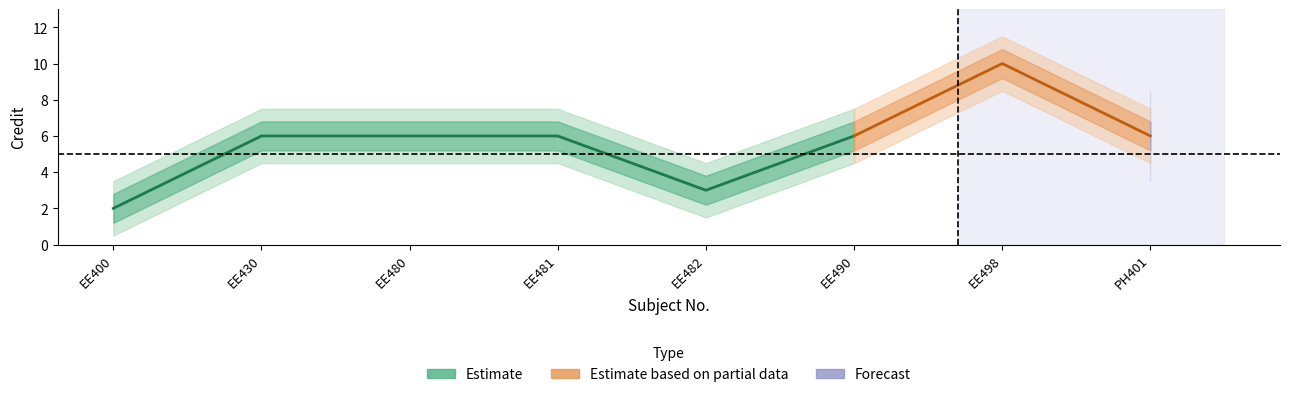

Does the chart have visible grid lines?

No